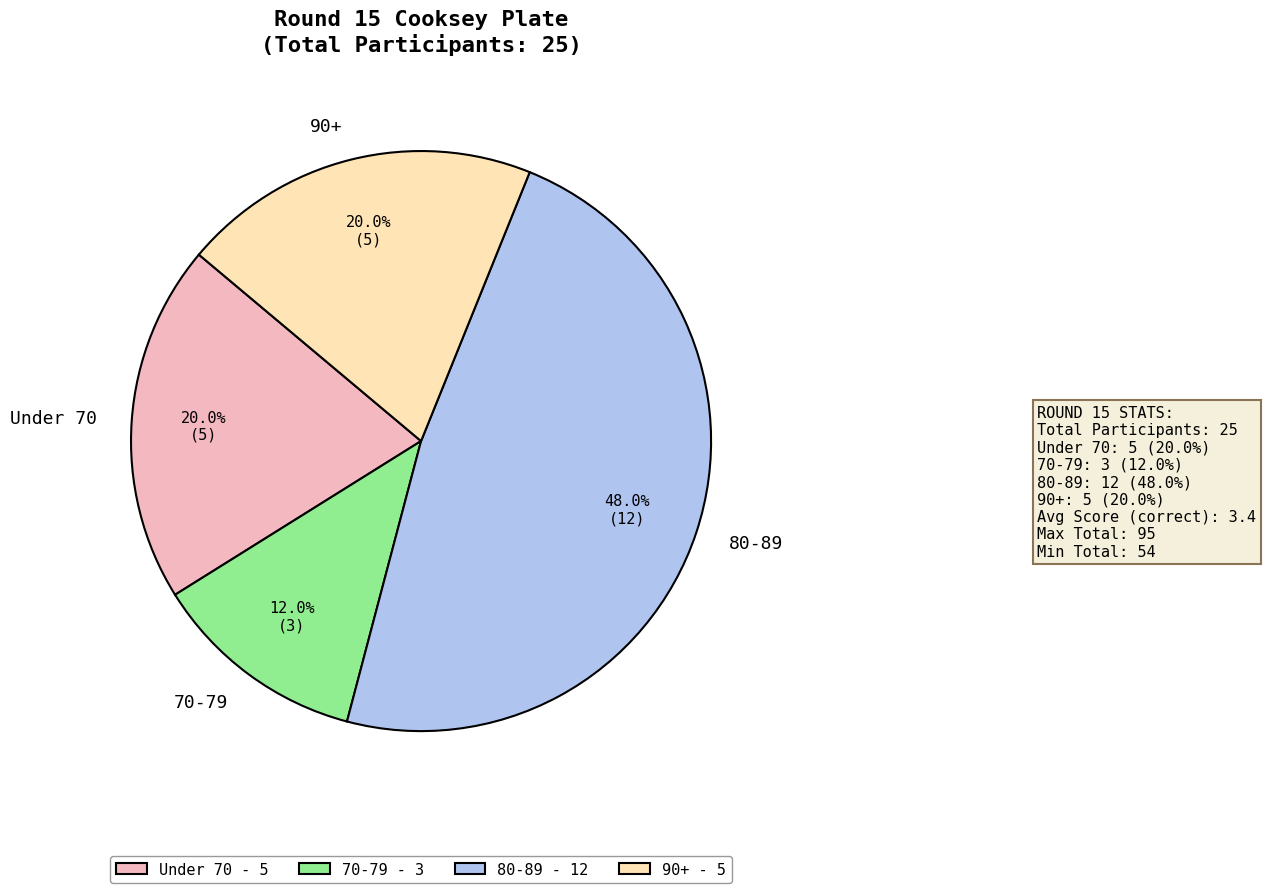

Is Under 70 the majority of the pie?

No